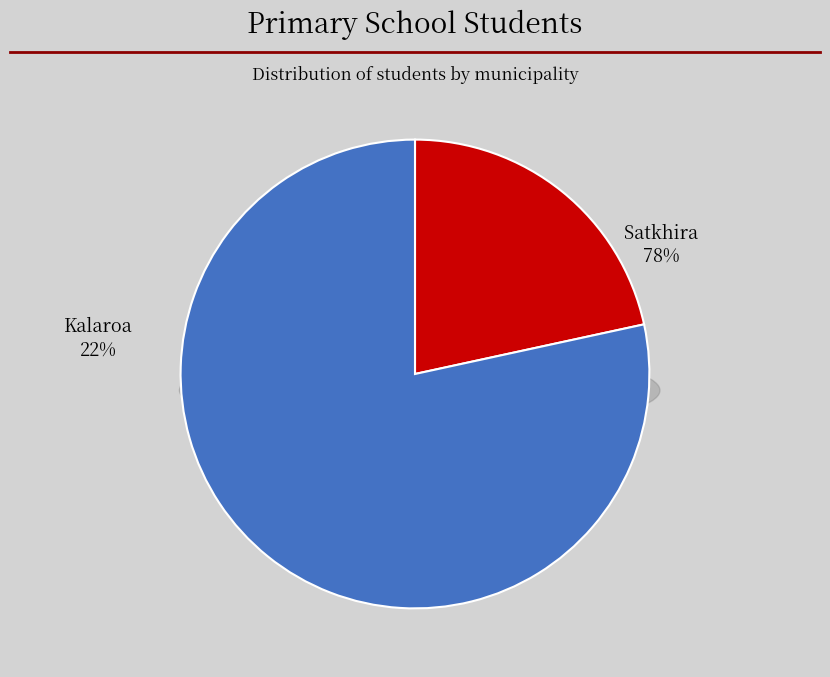

How many slices are in this pie chart?

2